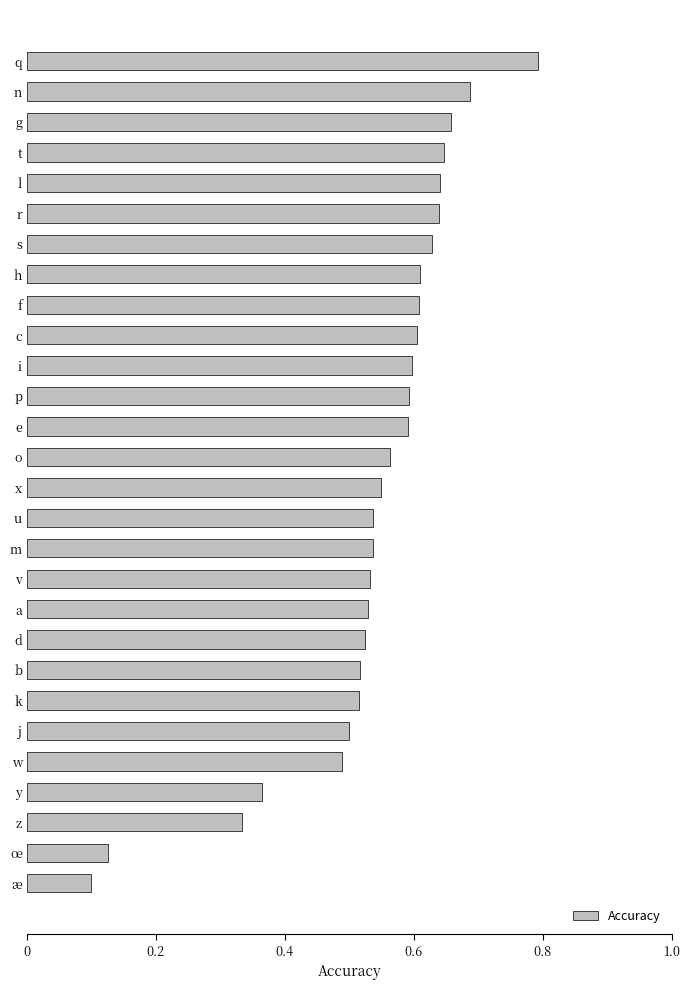

True or false: the data shows 0.6 at c.

True